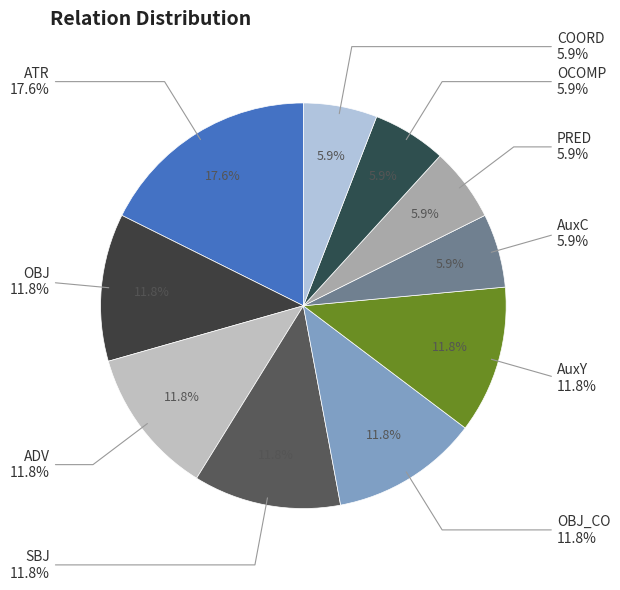

How many segments does this pie chart have?

10